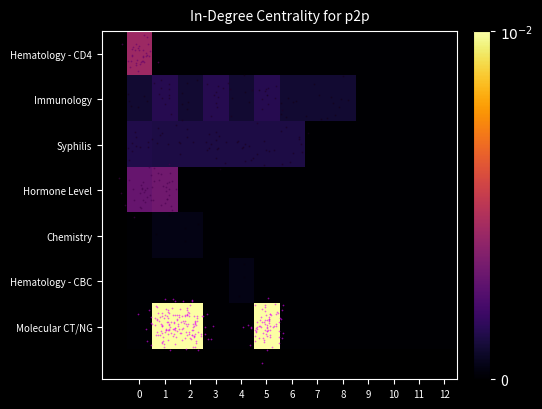

Which series has the widest spread of values?

Molecular CT/NG